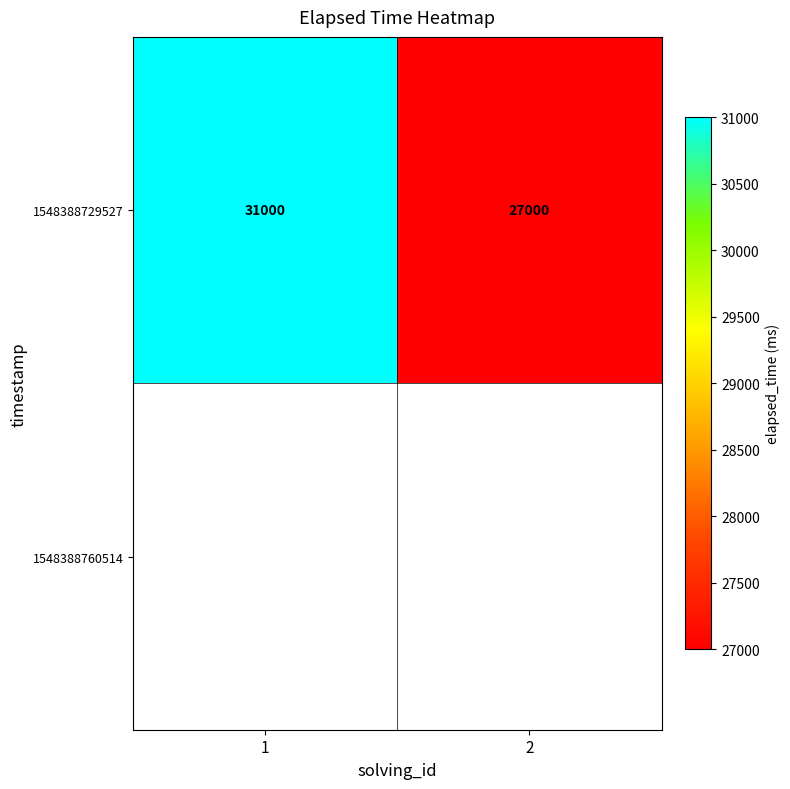

The 1548388729527 series shows 31000 at 1. True or false?

True